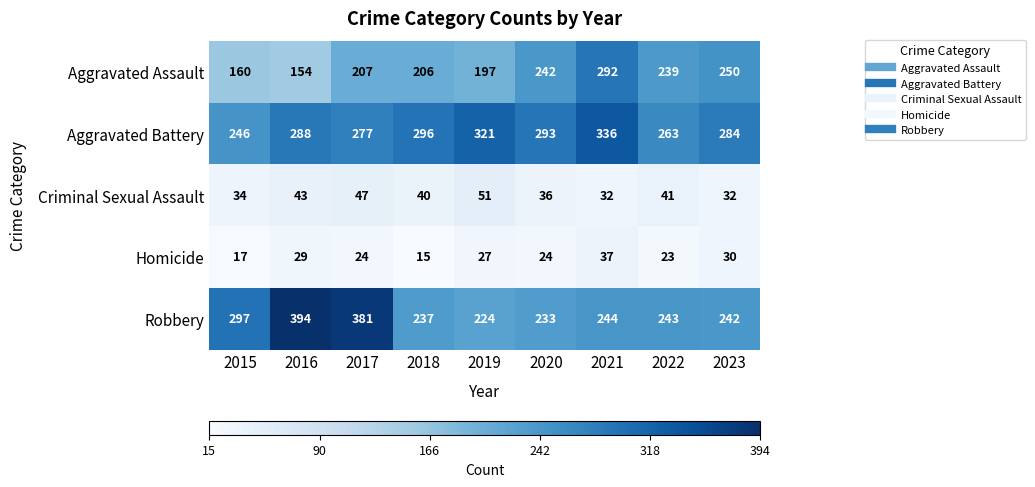

Is the value of Robbery at 2016 greater than the value of Homicide at 2019?

Yes